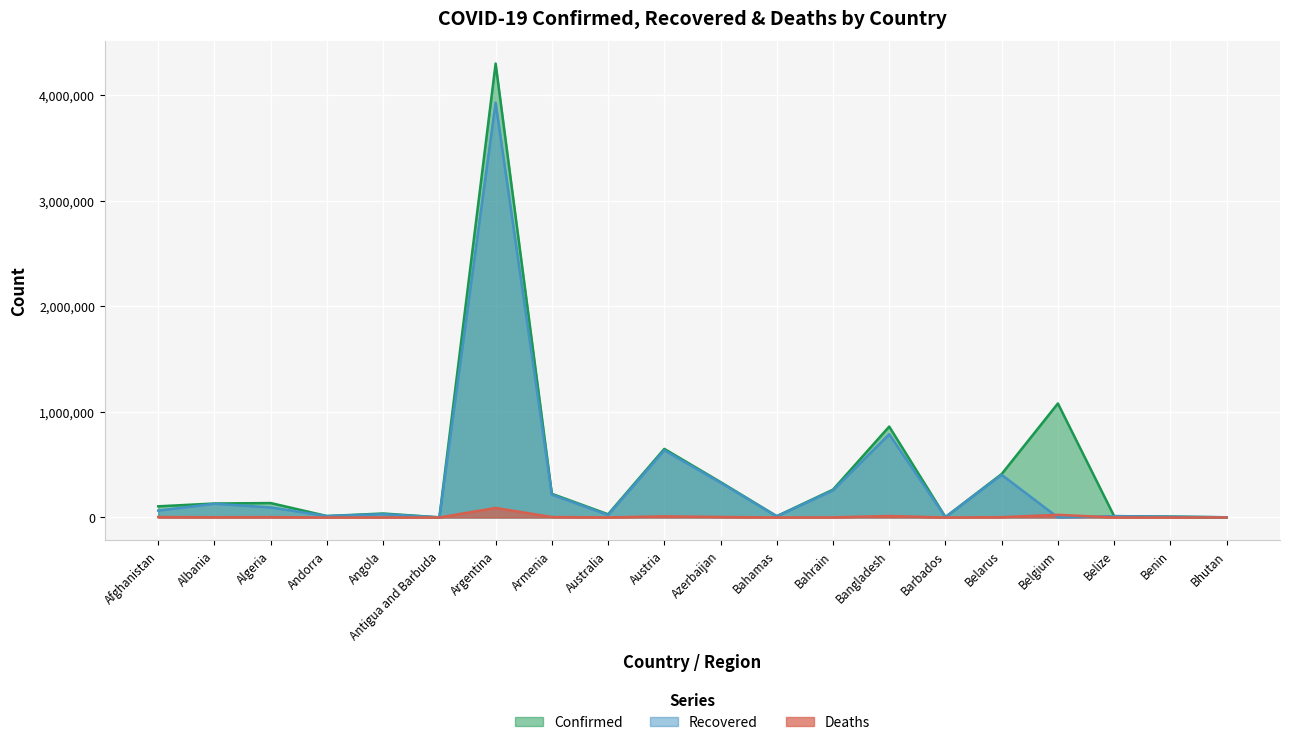

Reading left to right, list all the values displayed in this chart.

Confirmed: 105749	132496	136679	13864	37748	1263	4298782	224330	30369	649728	335568	12379	263689	861150	4045	411551	1079640	13039	8170	1939
Recovered: 65565	129941	95084	13665	31782	1221	3928389	216182	23750	636523	329710	11356	256063	788385	3988	404240	0	12568	8000	1685
Deaths: 4293	2455	3650	127	868	42	90281	4502	910	10684	4963	244	1326	13702	47	3063	25141	329	104	1